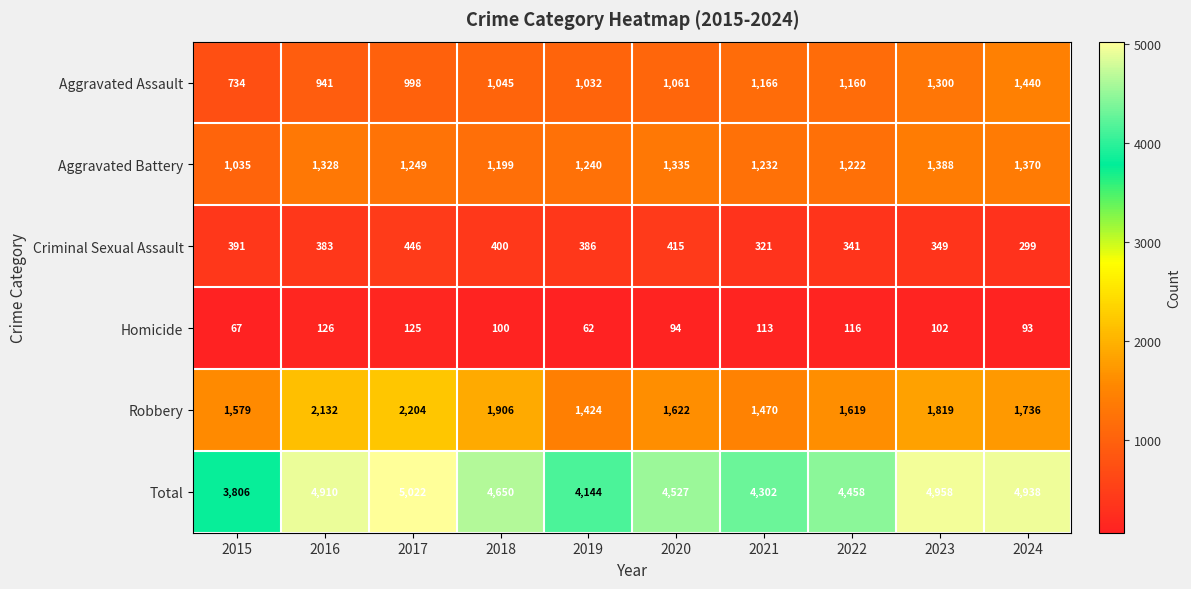

How many series are shown in this chart?

6